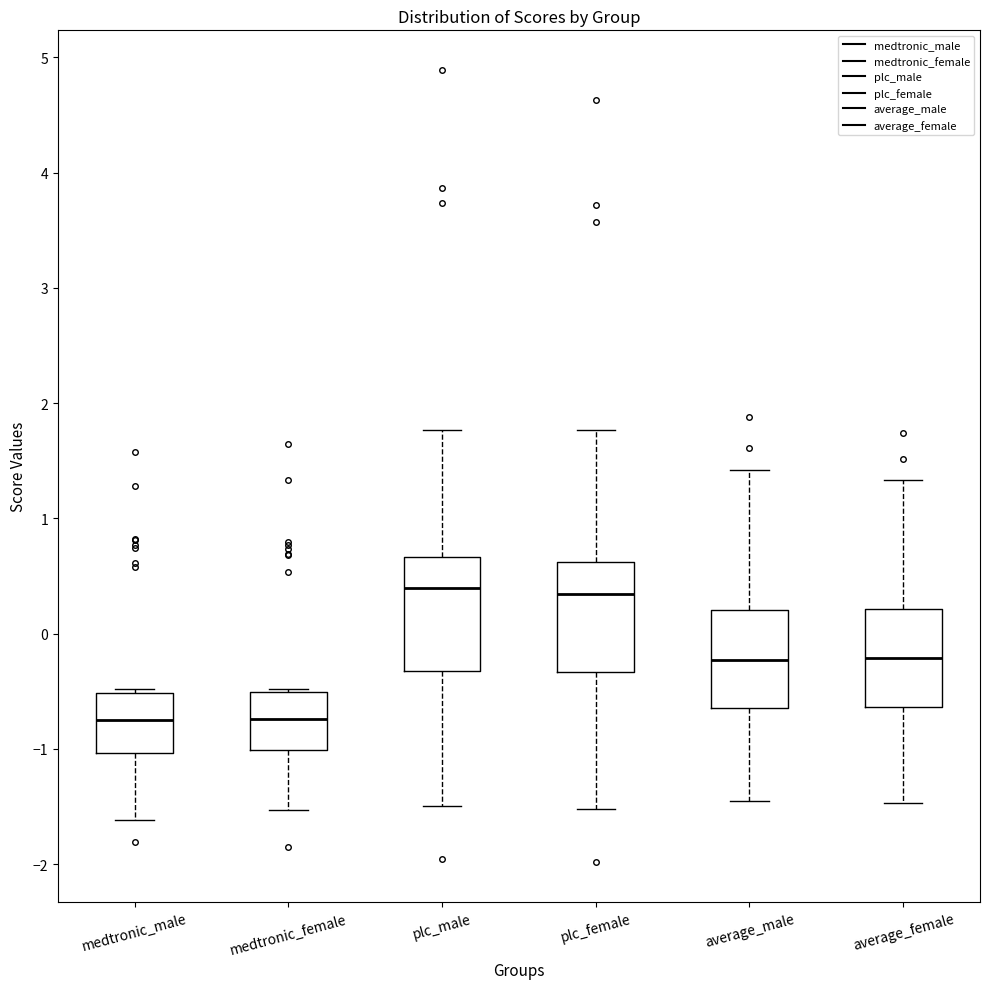

Reading left to right, transcribe this box plot: for each box, give where its median line is, the range the box spans, and where its two whiskers end, as read against the y-axis. The values are not printed on the chart, so give them approximately, as read against the axis.

medtronic_male: median -0.7, box -1.0 to -0.5, whiskers -1.6 to -0.5 (just above the box's upper edge)
medtronic_female: median -0.7, box -1.0 to -0.5, whiskers -1.5 to -0.5
plc_male: median 0.4, box -0.3 to 0.7, whiskers -1.5 to 1.8
plc_female: median 0.3, box -0.3 to 0.6, whiskers -1.5 to 1.8
average_male: median -0.2, box -0.6 to 0.2, whiskers -1.4 to 1.4
average_female: median -0.2, box -0.6 to 0.2, whiskers -1.5 to 1.3